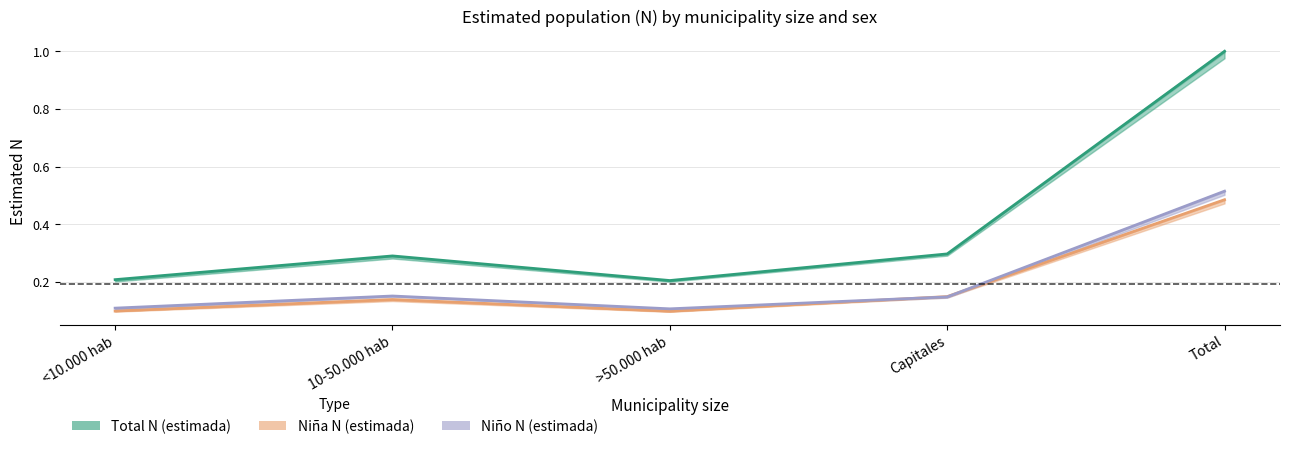

Which series has the widest spread of values?

Total N (estimada)